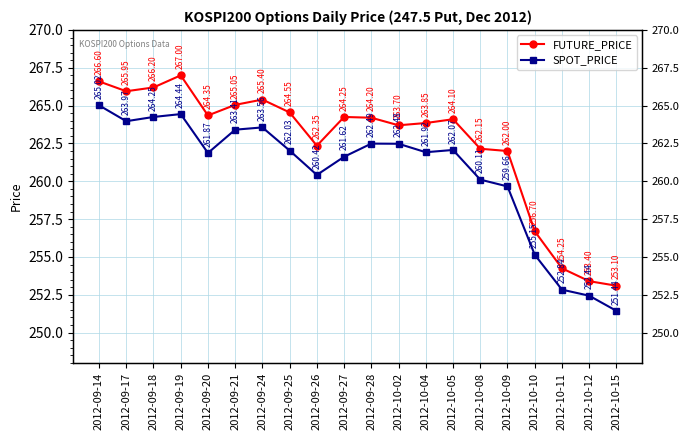

Rank the categories by SPOT_PRICE value from highest to lowest.

2012-09-14, 2012-09-19, 2012-09-18, 2012-09-17, 2012-09-24, 2012-09-21, 2012-09-28, 2012-10-02, 2012-10-05, 2012-09-25, 2012-10-04, 2012-09-20, 2012-09-27, 2012-09-26, 2012-10-08, 2012-10-09, 2012-10-10, 2012-10-11, 2012-10-12, 2012-10-15